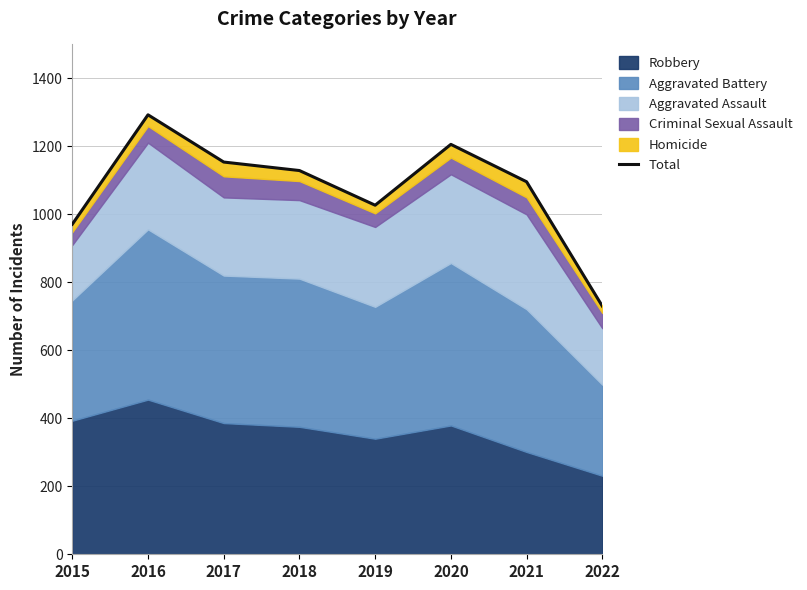

How many data points does each series have?

8